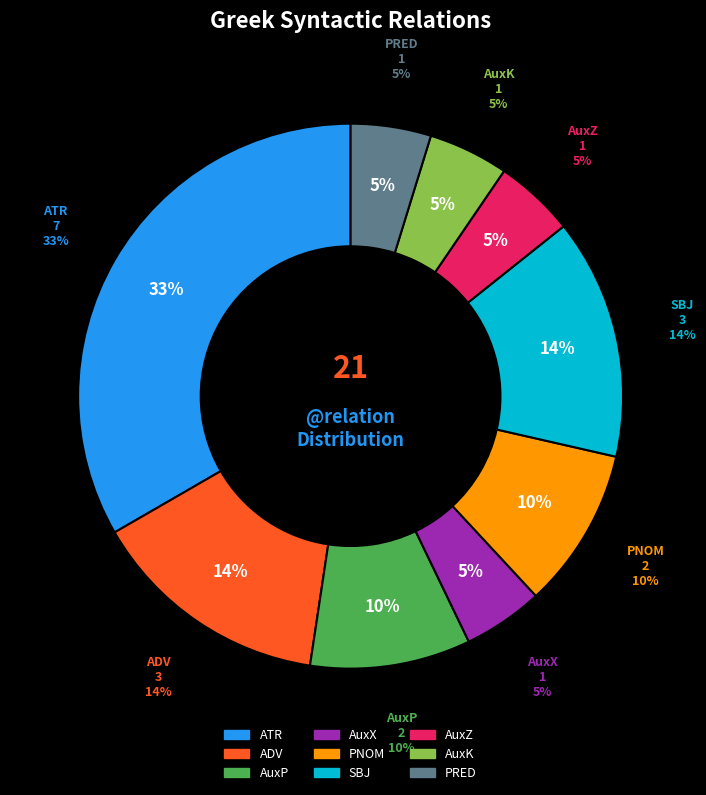

Combined, do AuxK and SBJ account for over 50%?

No